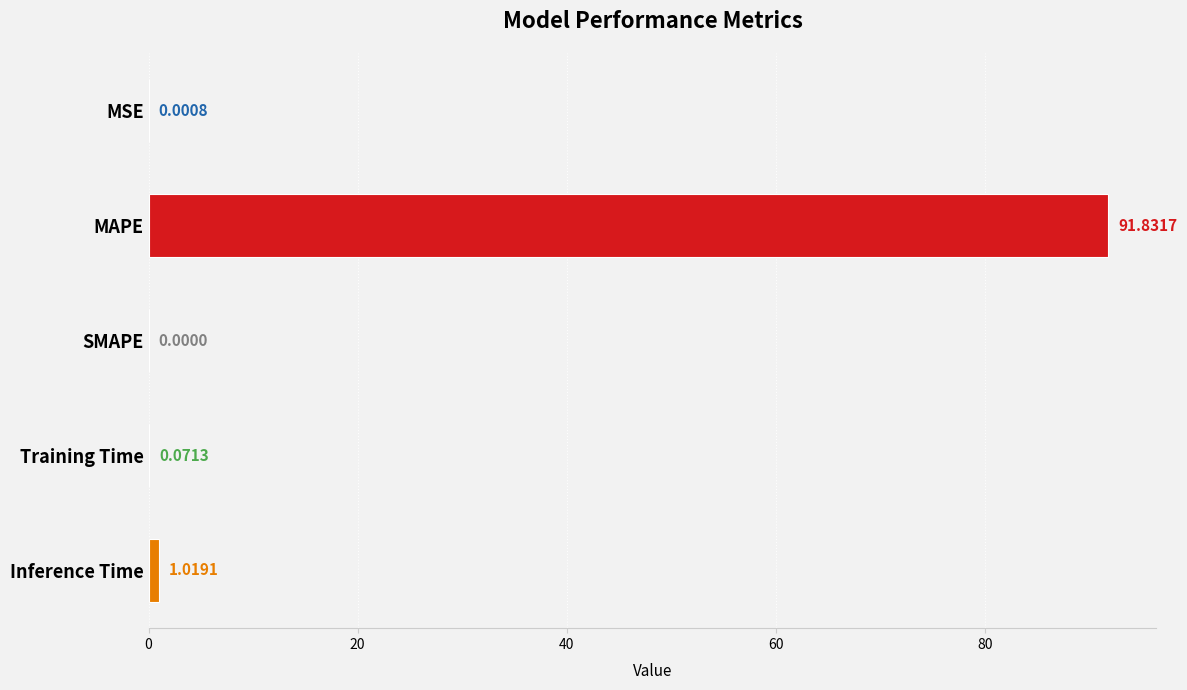

Where is the data nearest to the value 45?

Inference Time